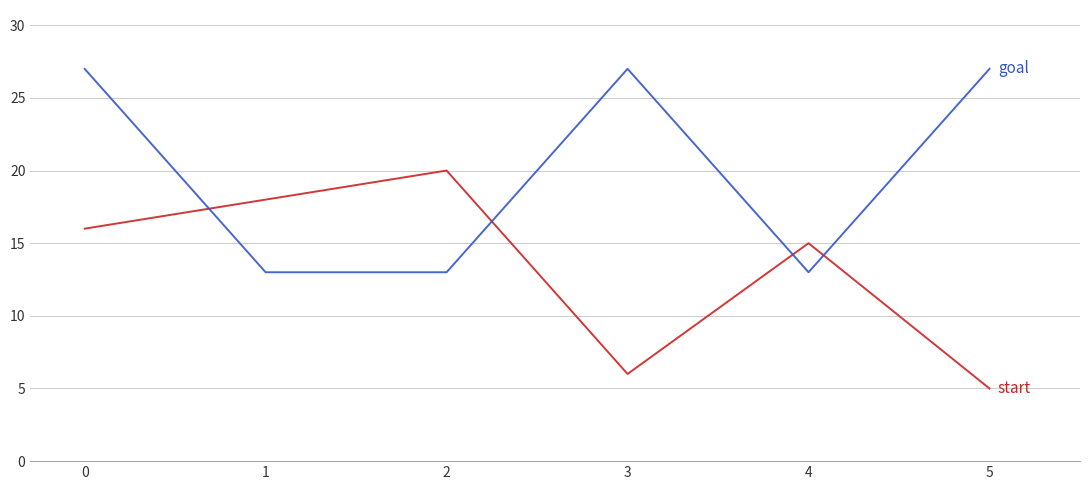

What is the total value across all series at 2?

33